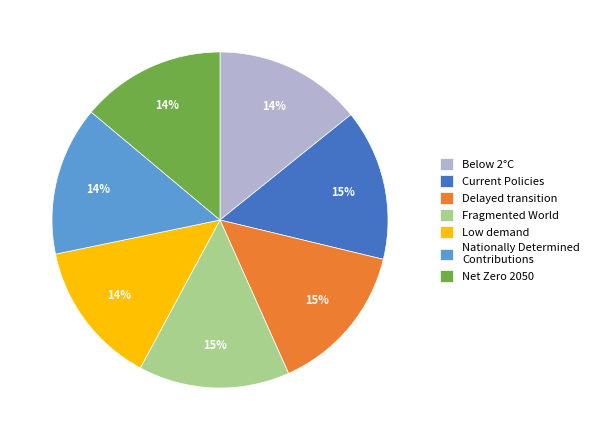

What percentage is the Nationally Determined Contributions slice, to the nearest percent?

14%